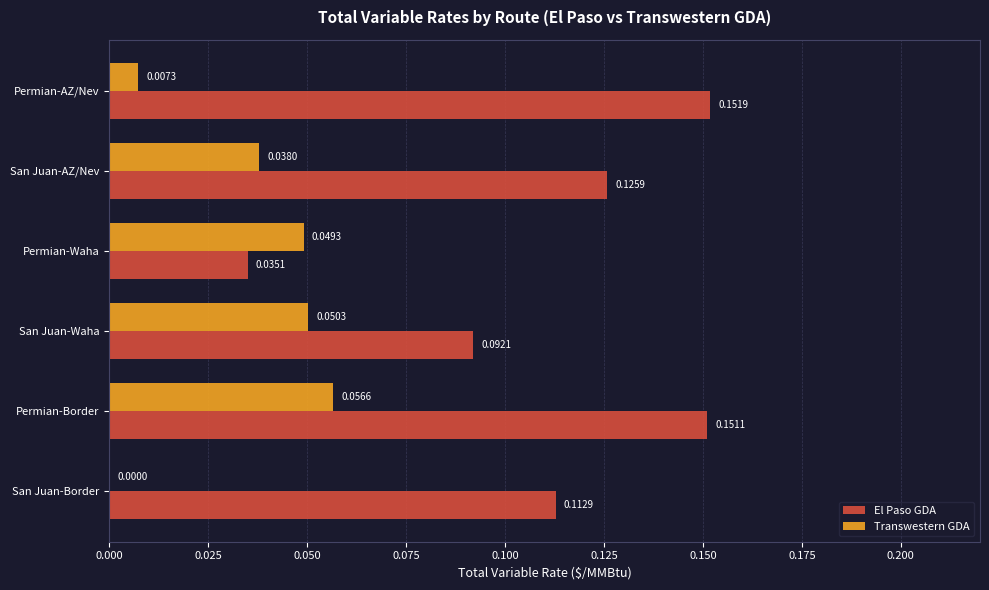

At which category is the sum across all series the highest?

Permian-Border